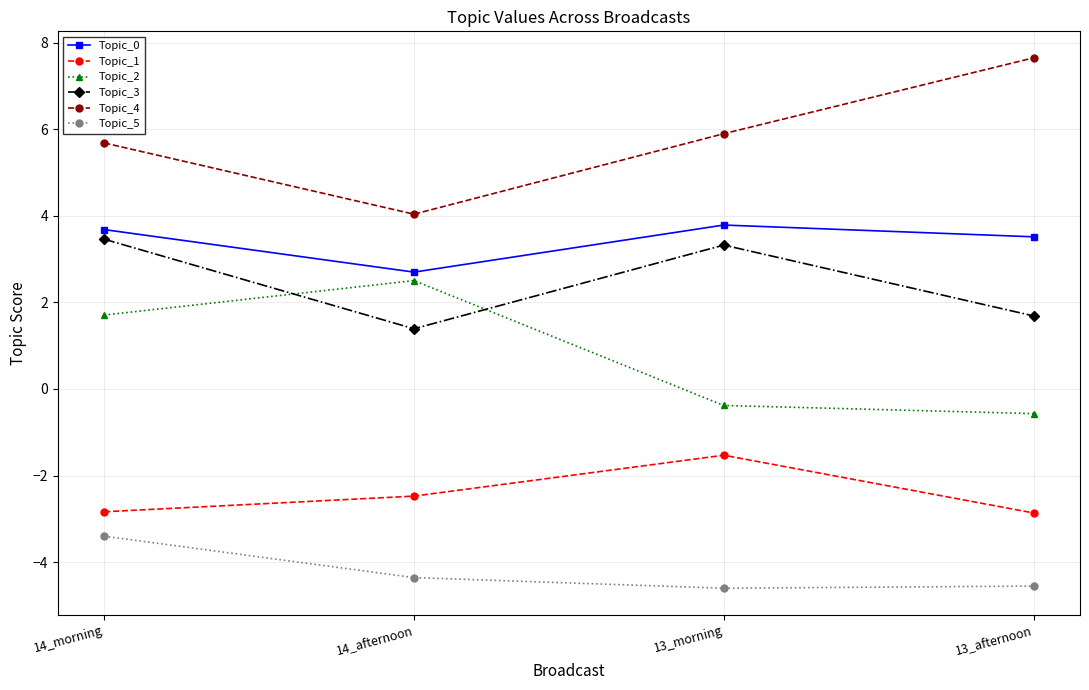

What is the total value across all series at 13_afternoon?

4.9